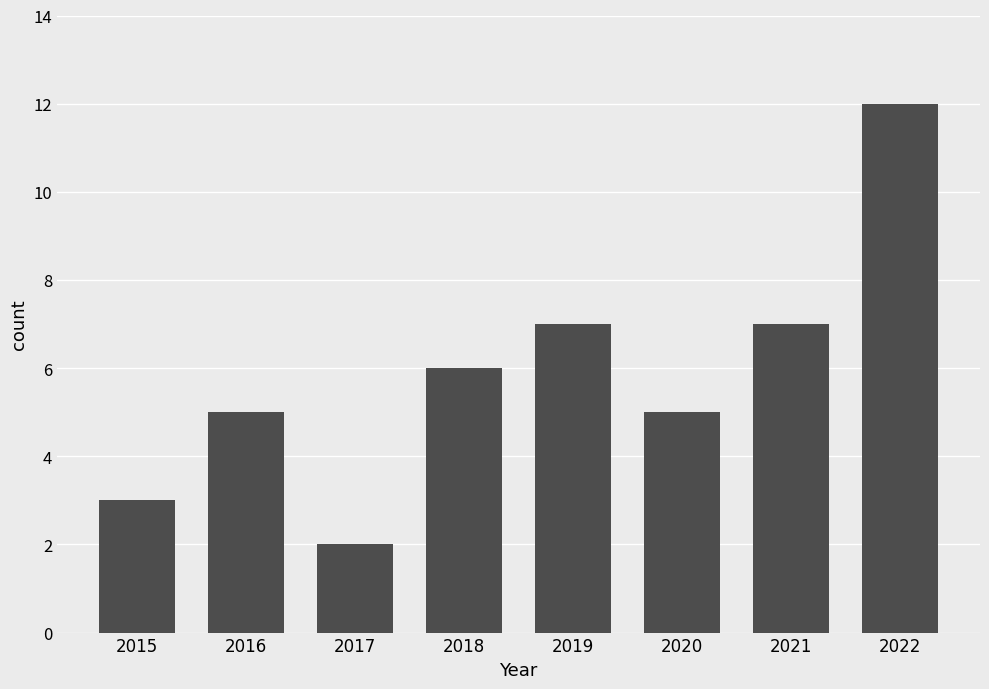

What is the value of the 6th bar from the left?

5